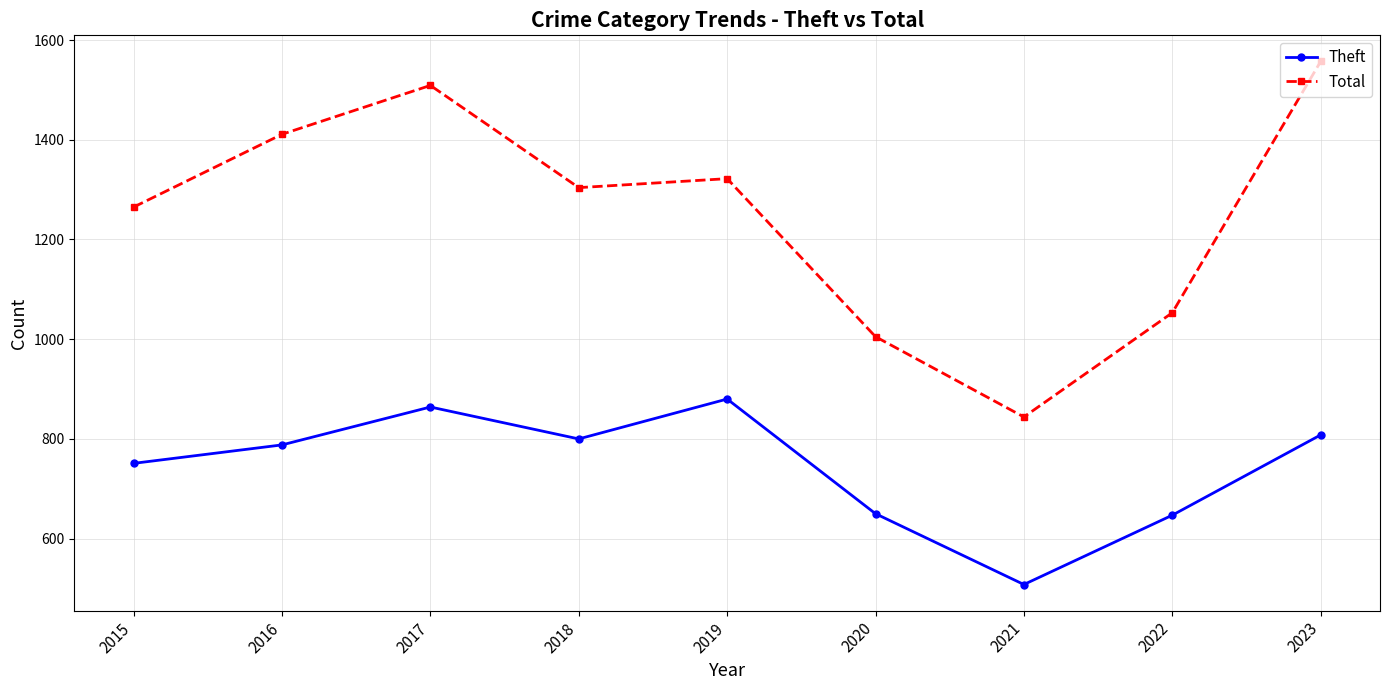

Between 2015 and 2016, which series saw the biggest shift?

Total